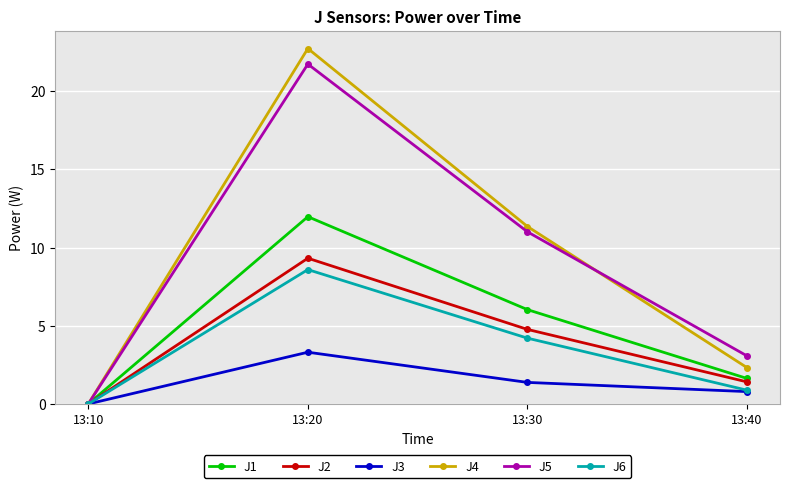

At which label is J2 closest to 4?

13:30